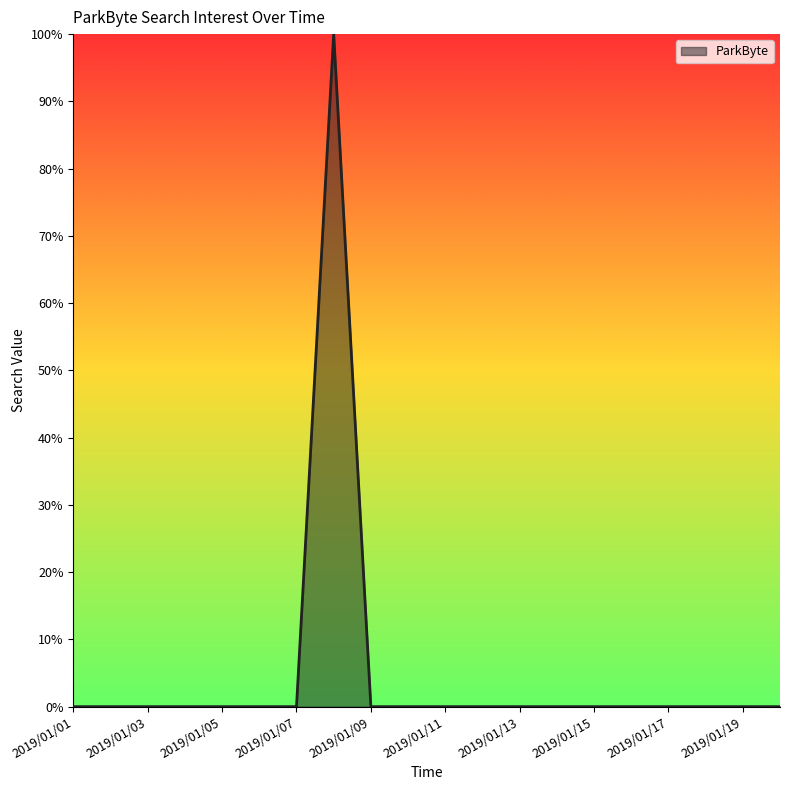

What is the difference between the maximum and minimum values?

100